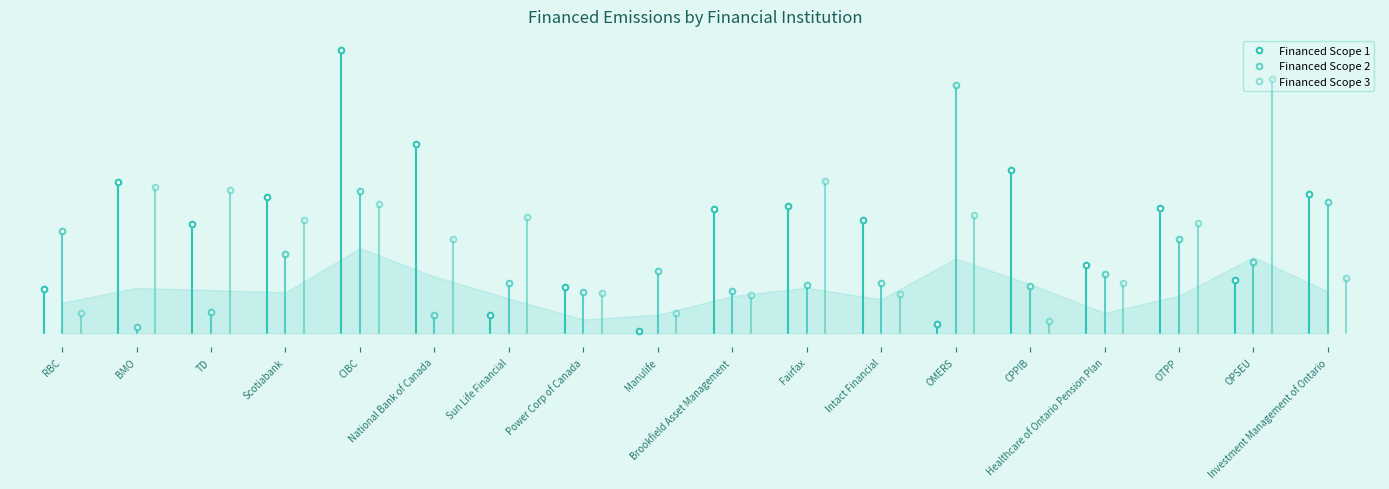

Does the chart display data point markers on the line(s)?

Yes